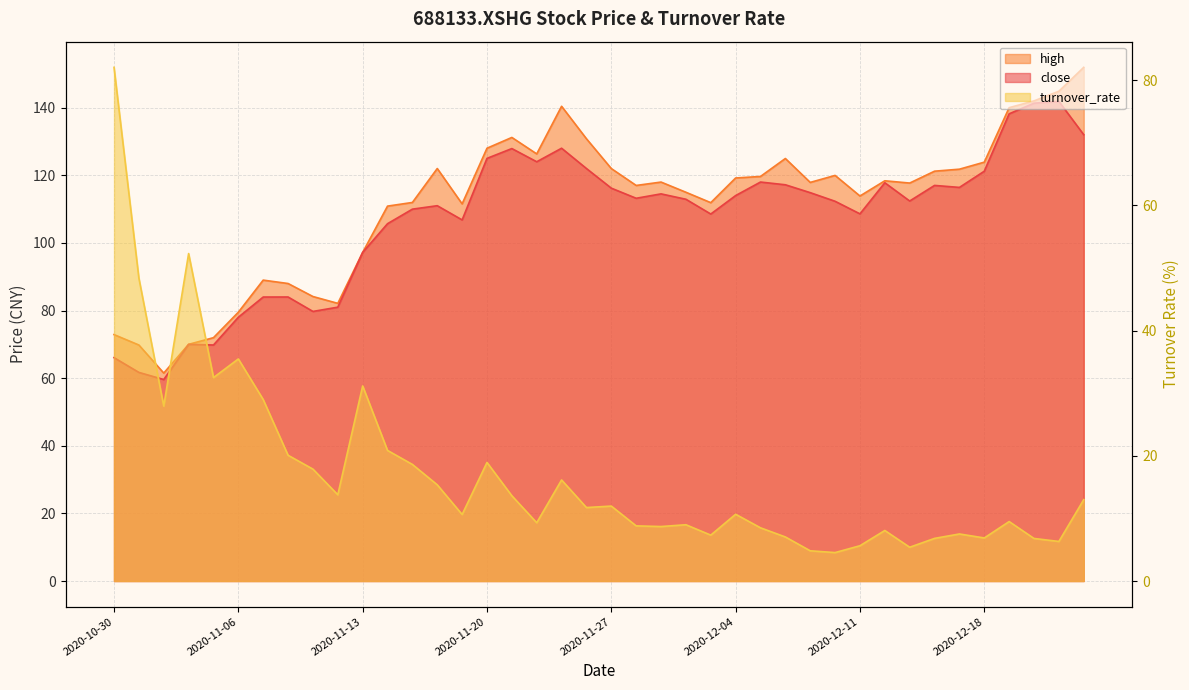

What is the total value across all series at 2020-11-04?

192.3